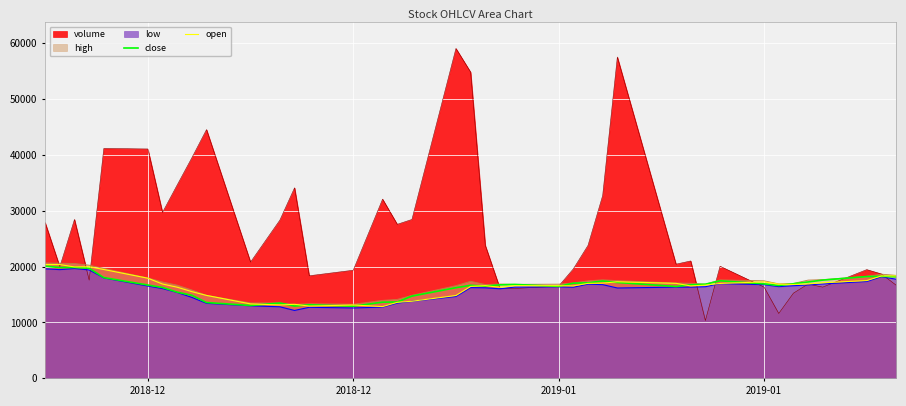

How many interior local peaks does the open series have?

7